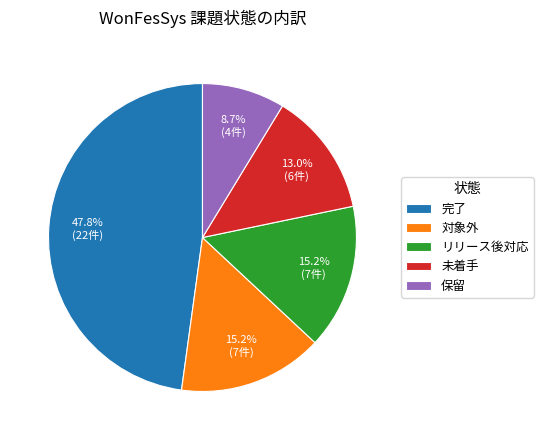

Which has a higher value, 完了 or 保留?

完了